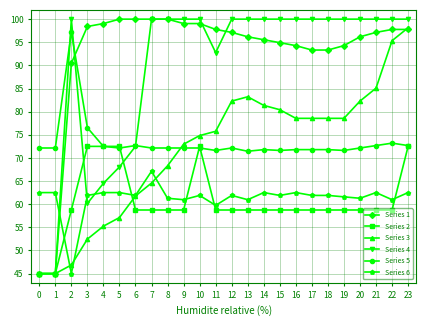

The value of Series 4 at 10 is 100.0. True or false?

True